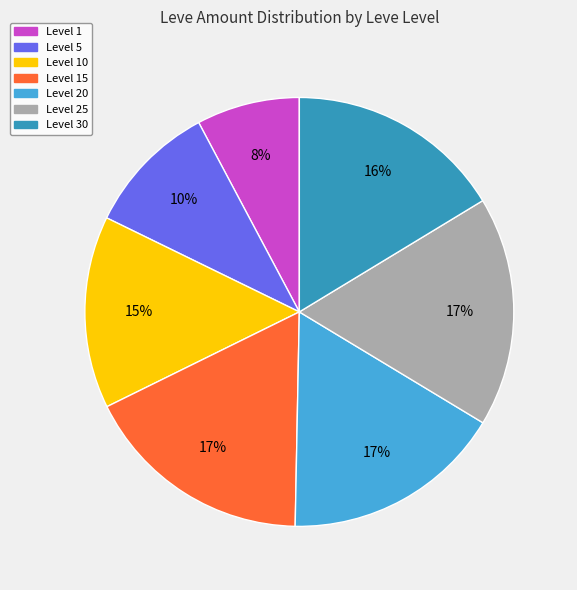

Does any single category account for the majority?

No